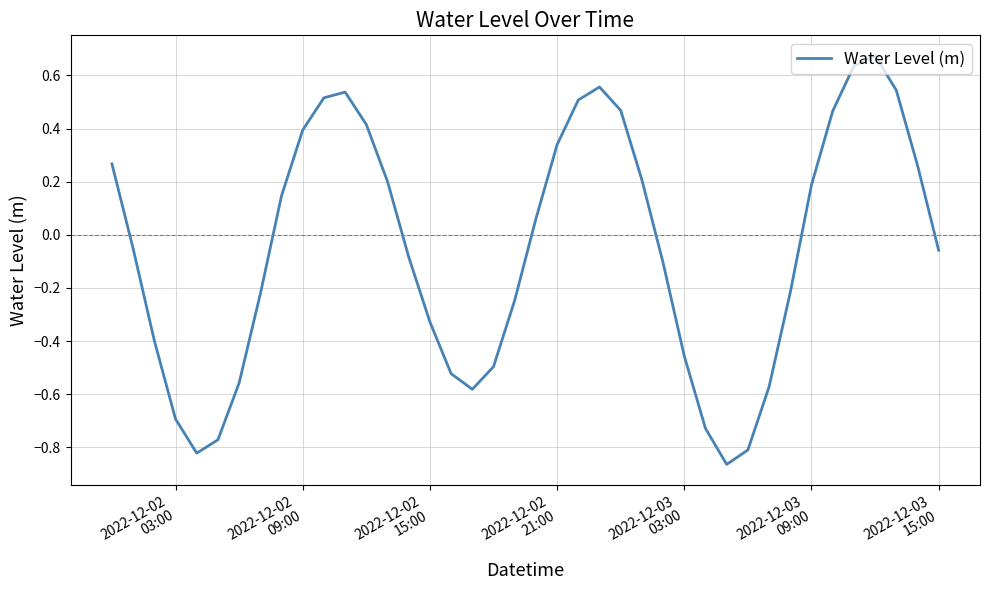

What is the difference between the maximum and minimum values?

1.5